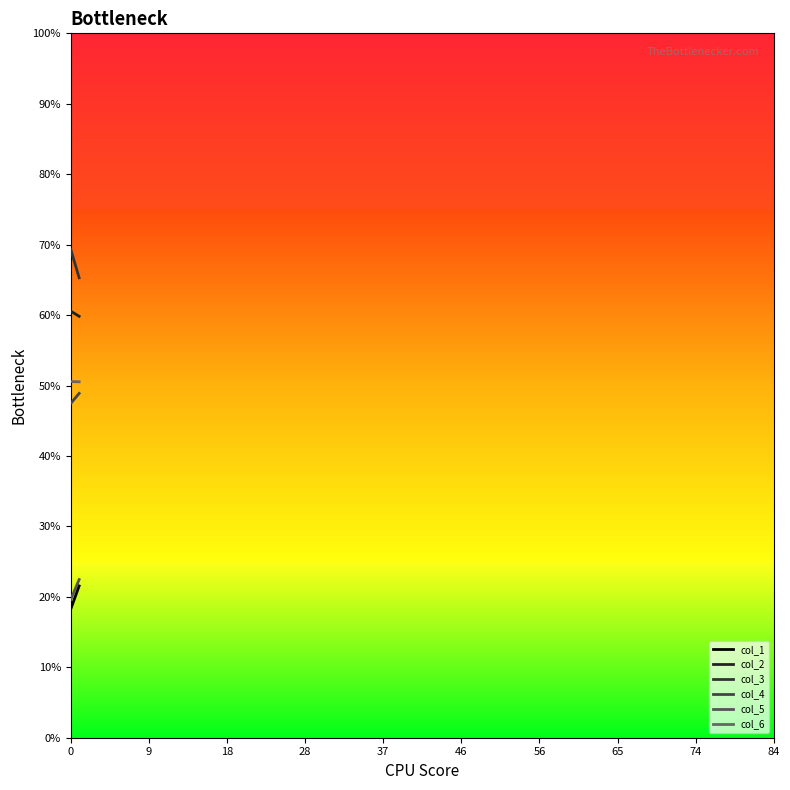

Which has a higher value, 0 or 9?

9